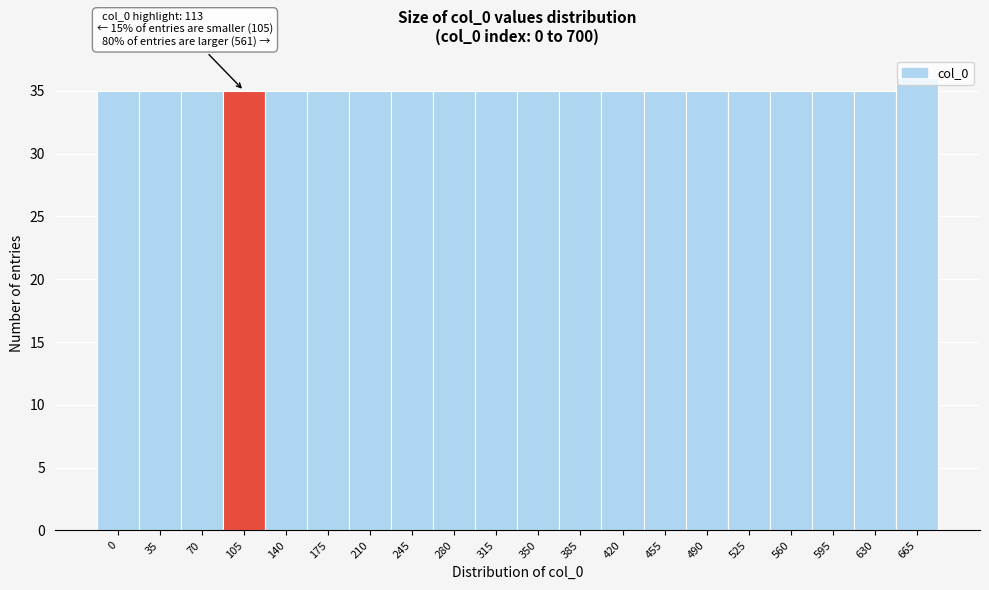

What is the sum of all values?

701